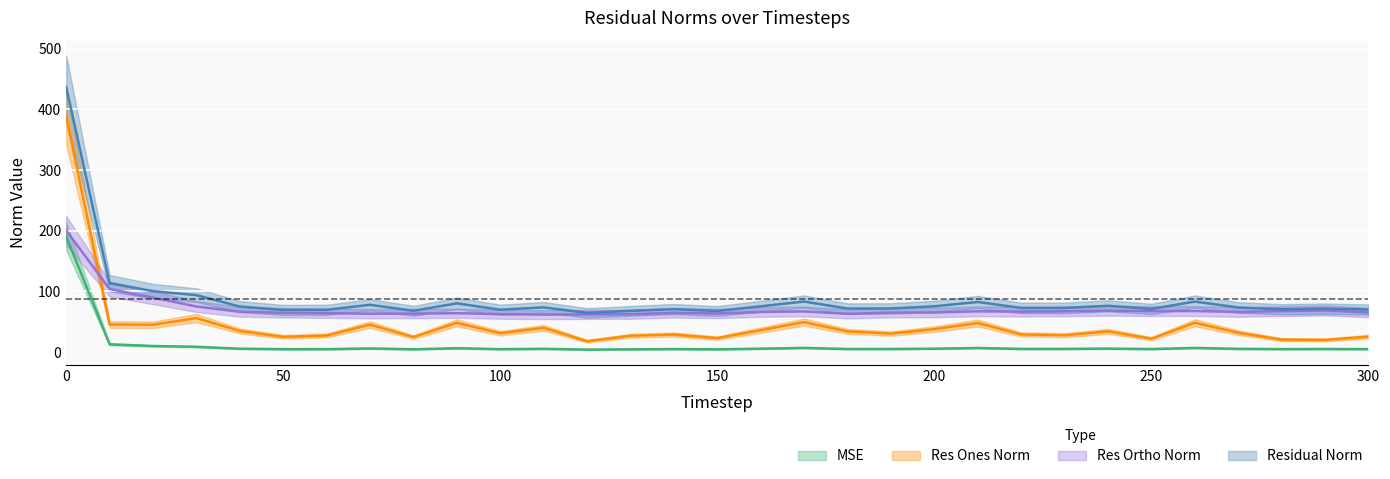

In res_ortho_norm, how many points are lower than both neighbors (excluding endpoints)?

7